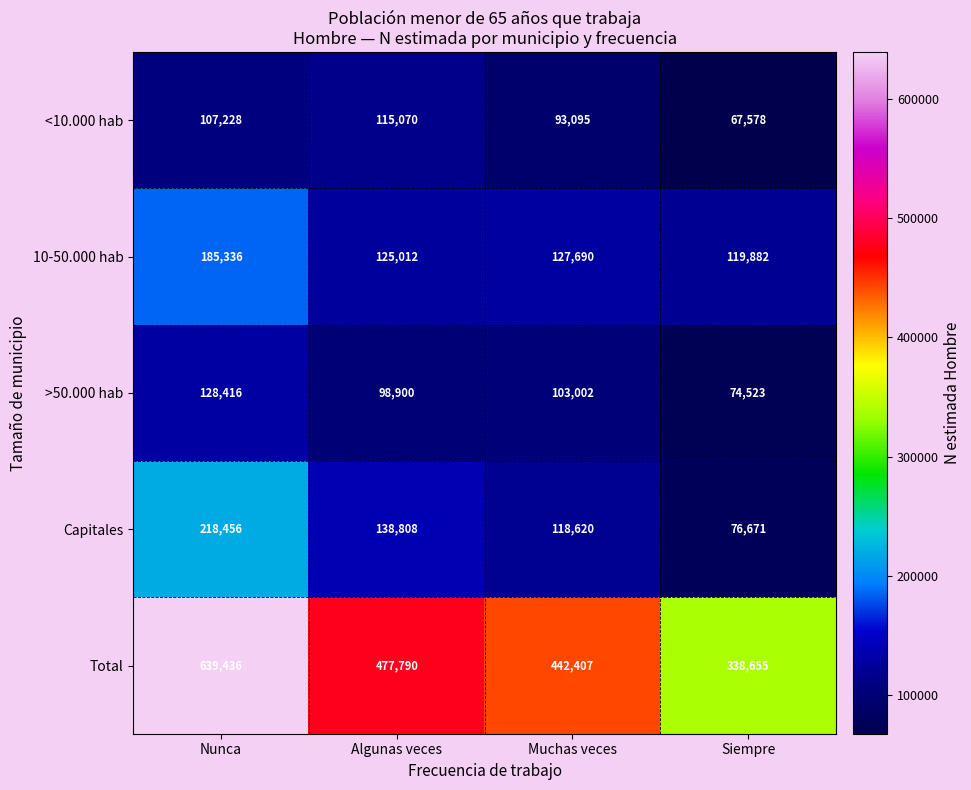

How many data points in <10.000 hab are less than 107228?

2